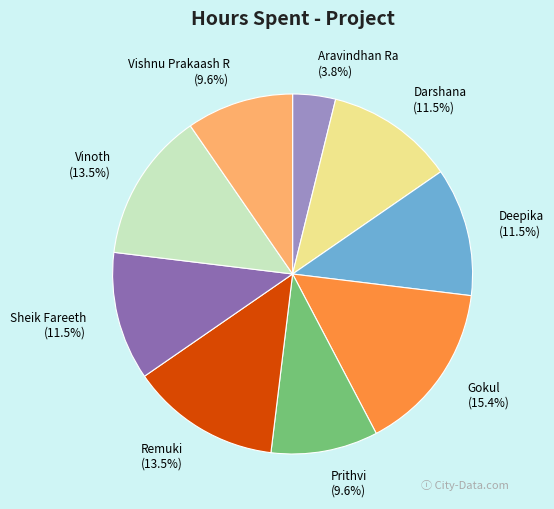

The Prithvi slice represents 17% of the pie. True or false?

False